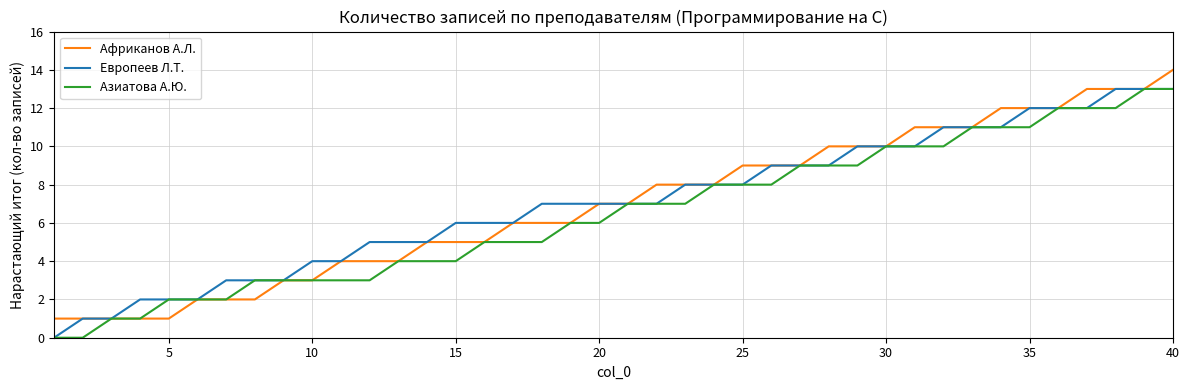

What is the highest value of the Африканов А.Л. series?

14